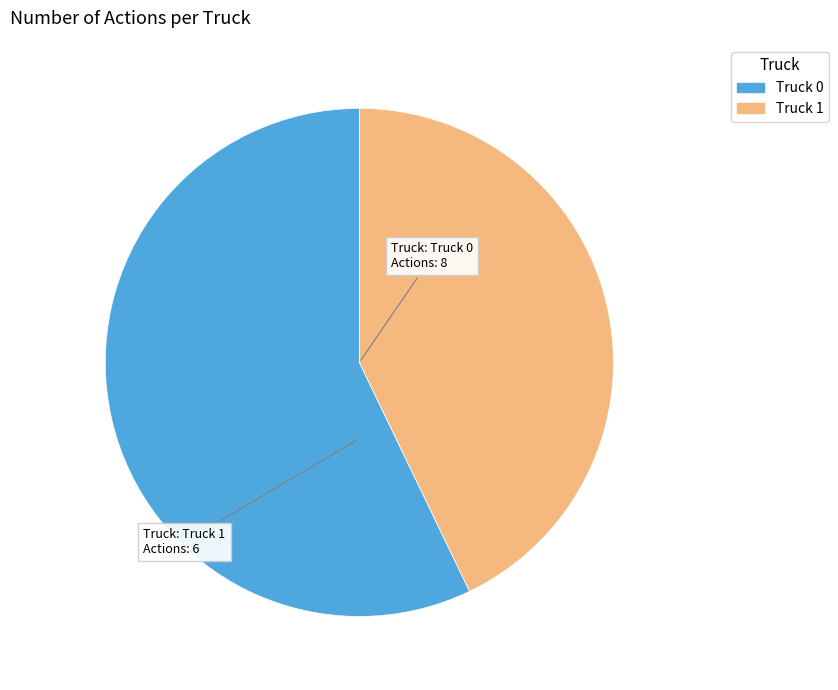

Is Truck 0 the majority of the pie?

Yes